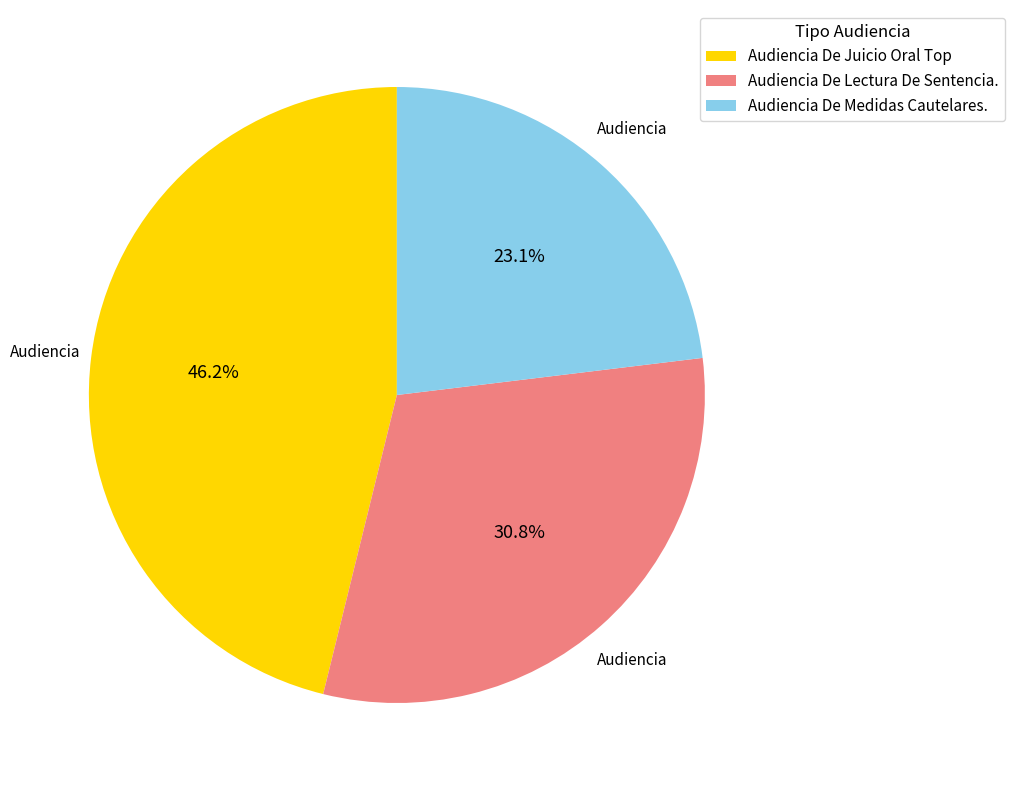

To the nearest percent, what portion does Audiencia De Medidas Cautelares. represent?

23%